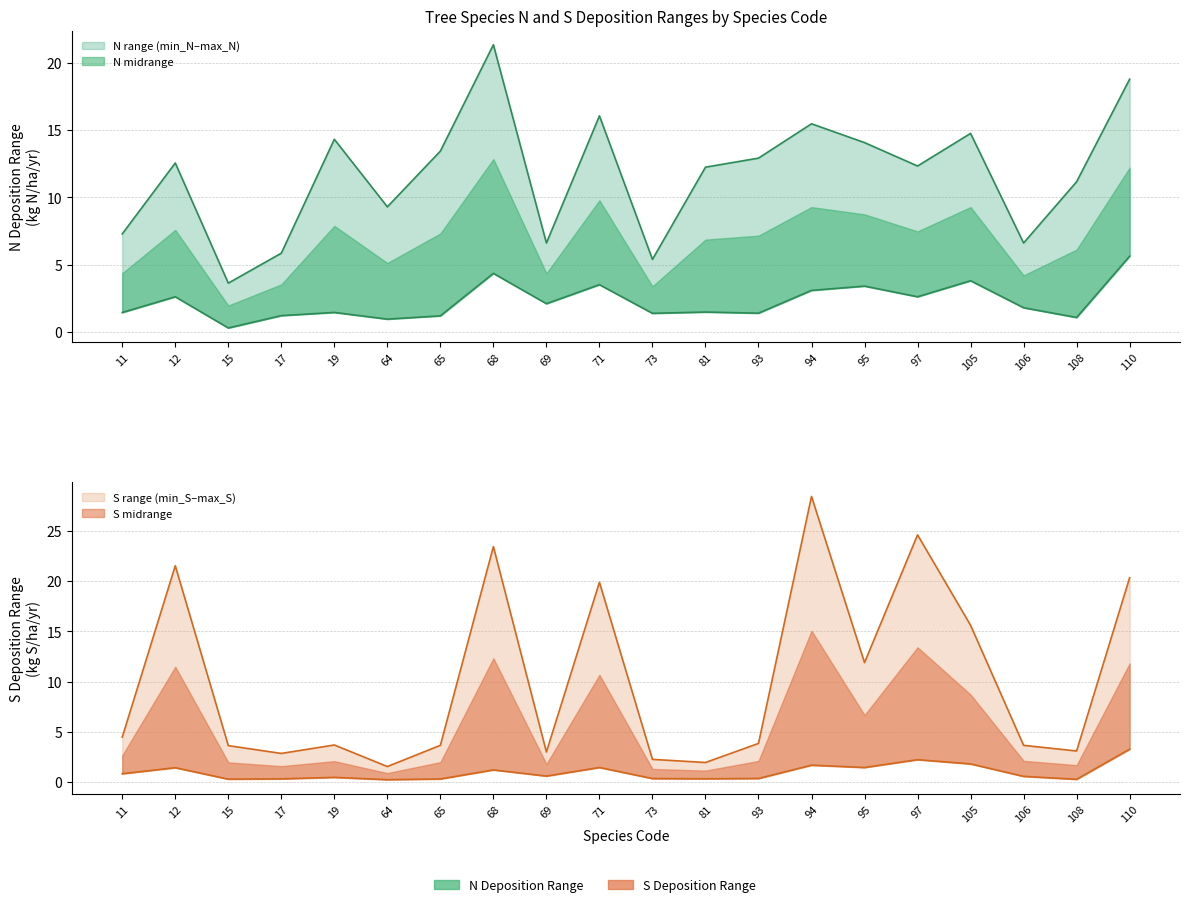

Which has a higher value, 11 or 69?

69